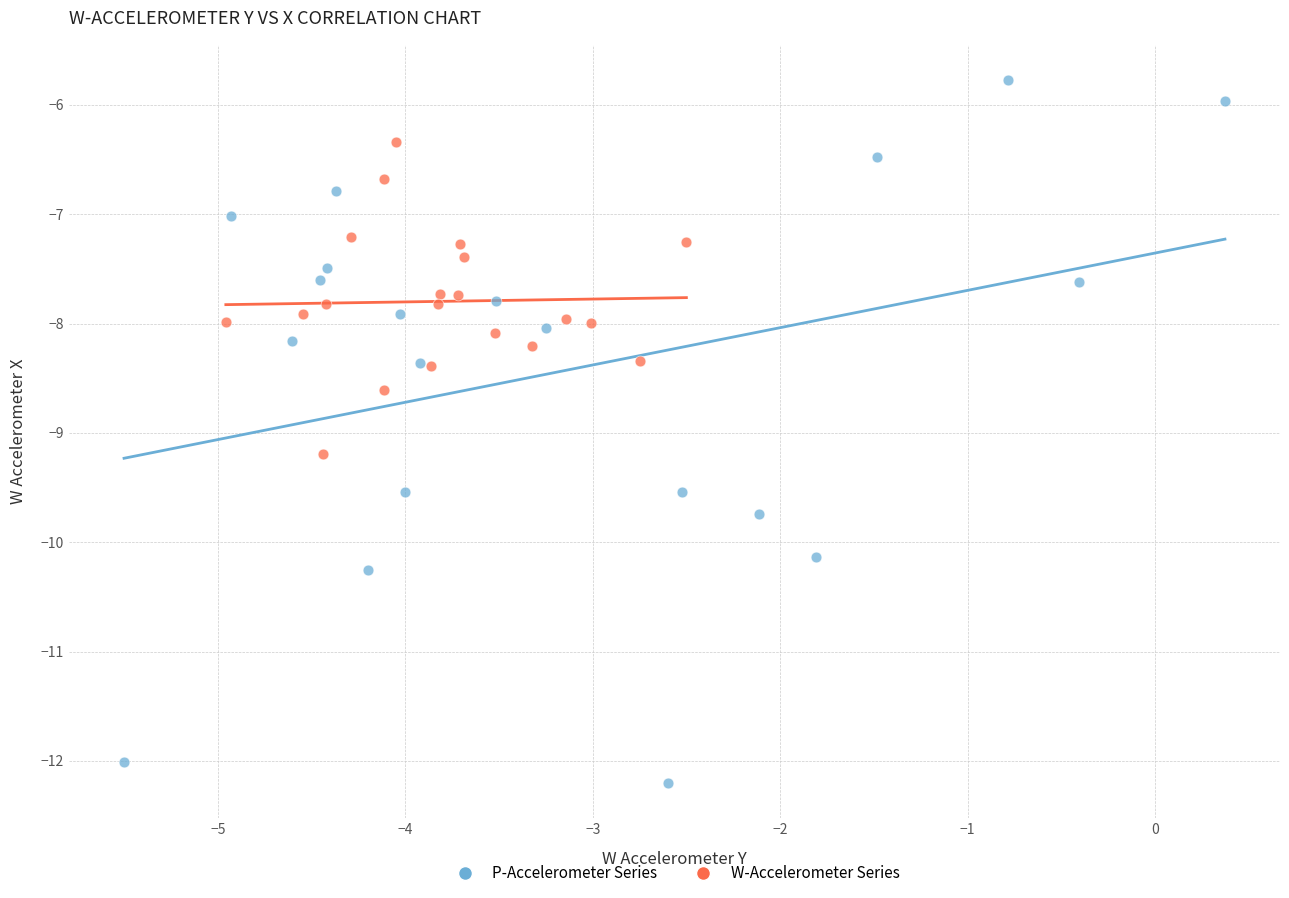

Which series contains the highest Y value?

P-Accelerometer Series